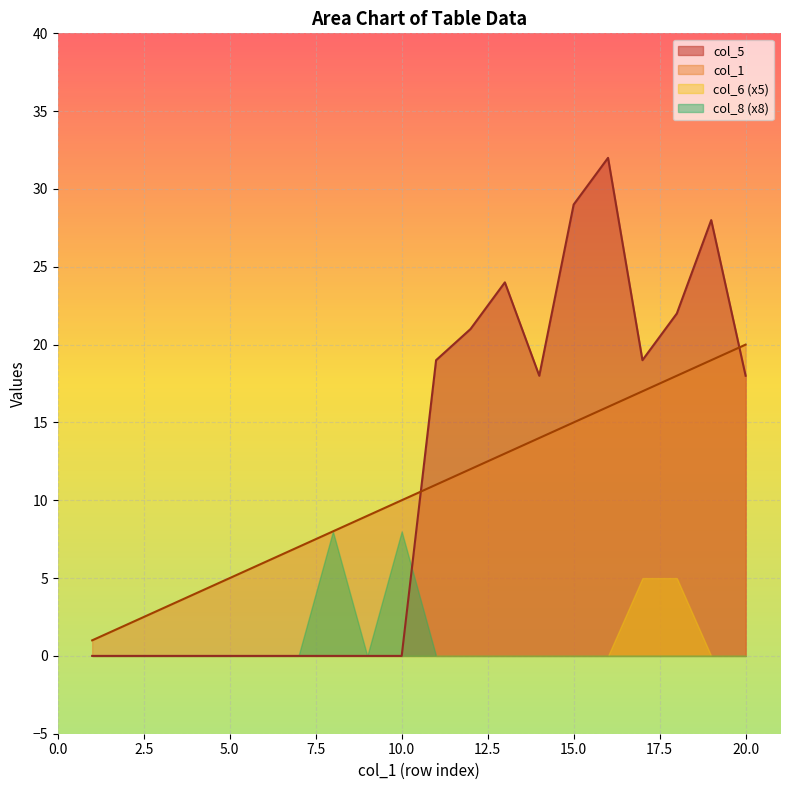

What is the sum of all col_1 values?

210